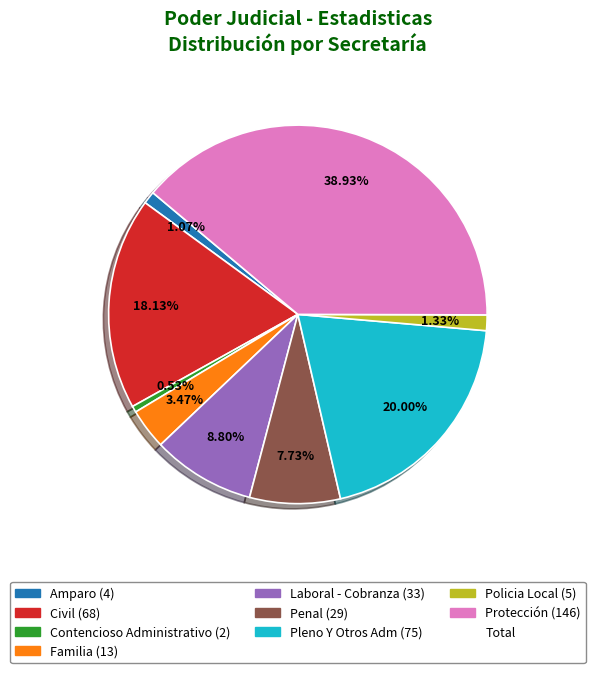

To the nearest percent, what is the difference between the largest and smallest slice percentages?

38%